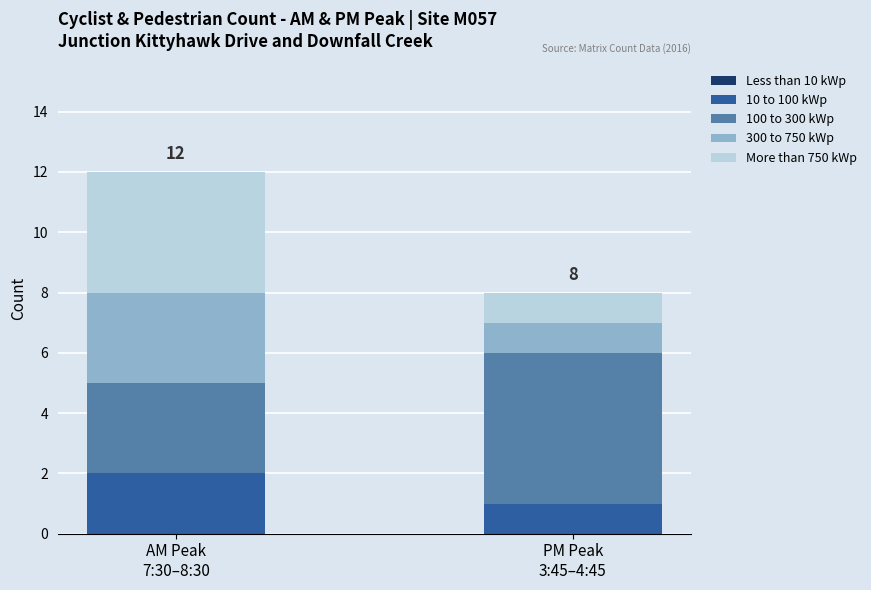

Reading right to left, transcribe the values for 10 to 100 kWp.

1	2